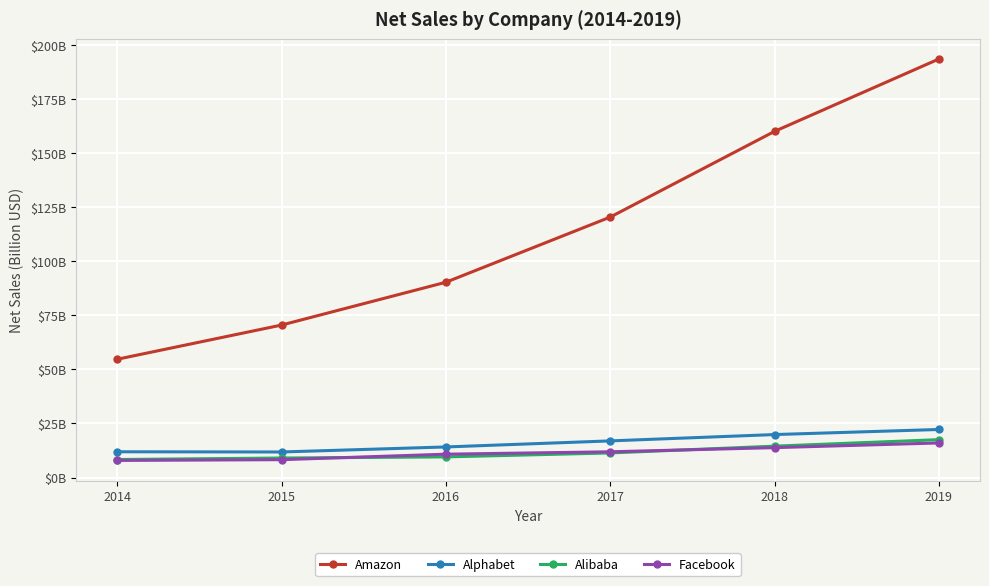

True or false: Facebook and Amazon cross at least once.

False